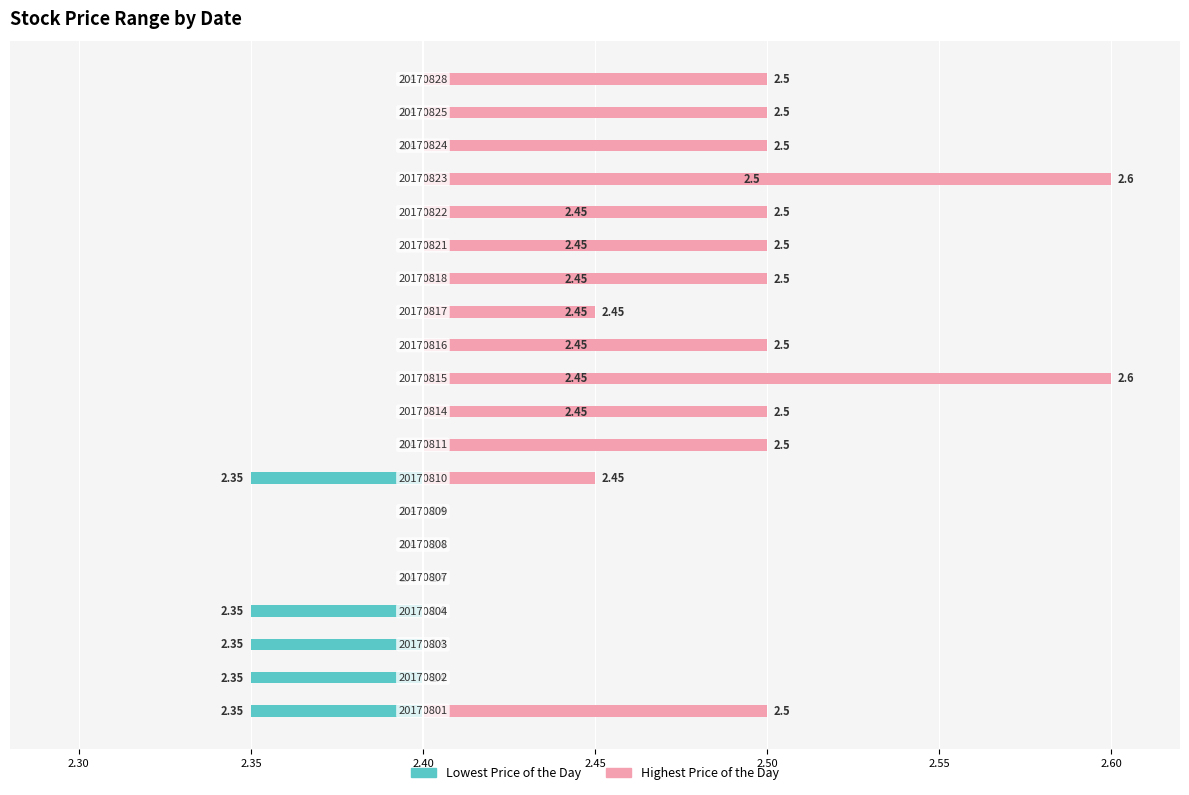

What are all the series names shown in the legend?

Lowest Price of the Day, Highest Price of the Day